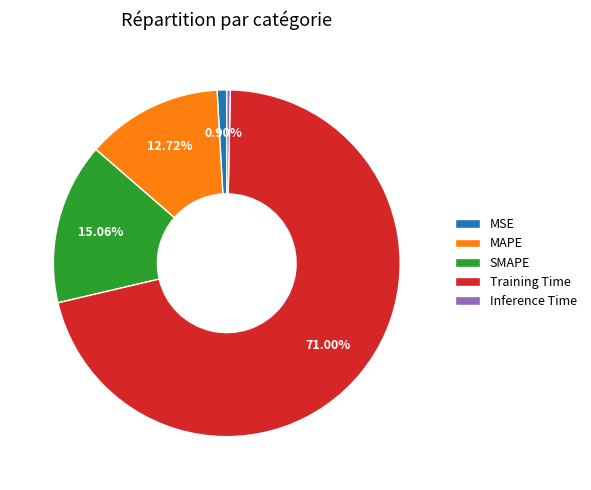

How many slices are in this pie chart?

5